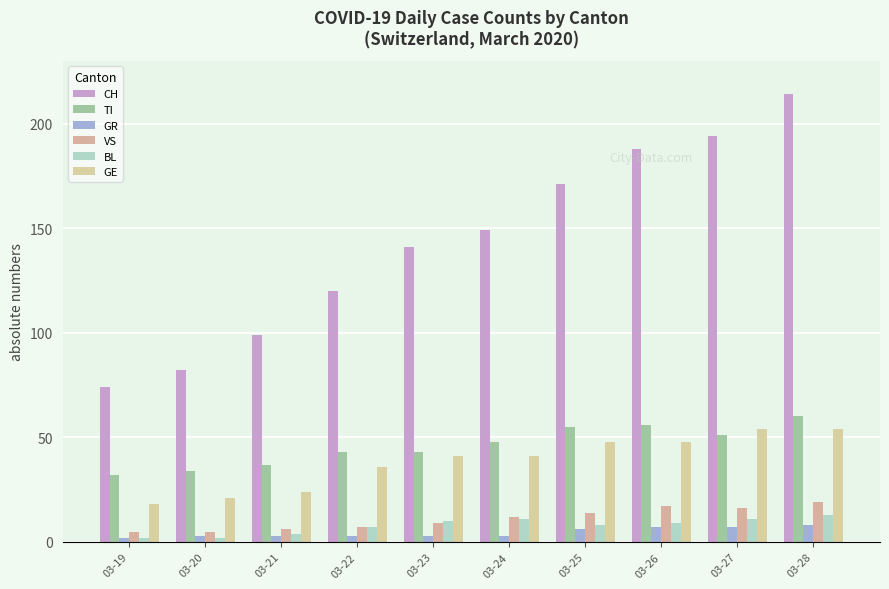

Read the VS value at 03-25, to the nearest 10.

10